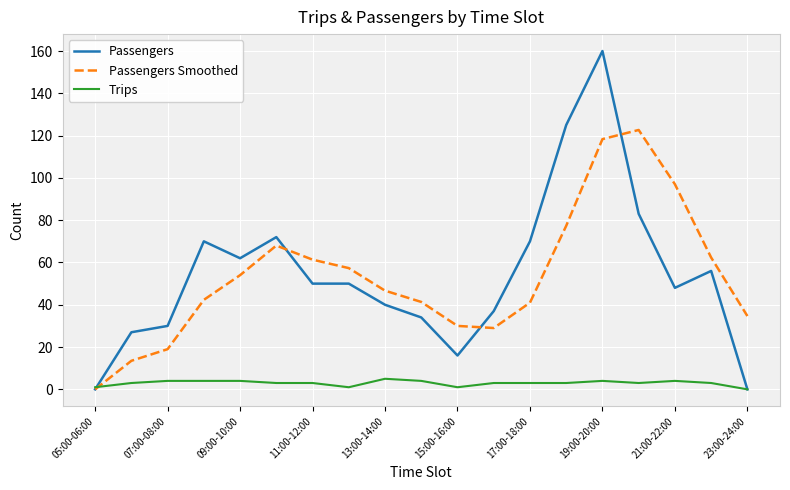

Which series has the widest spread of values?

Passengers